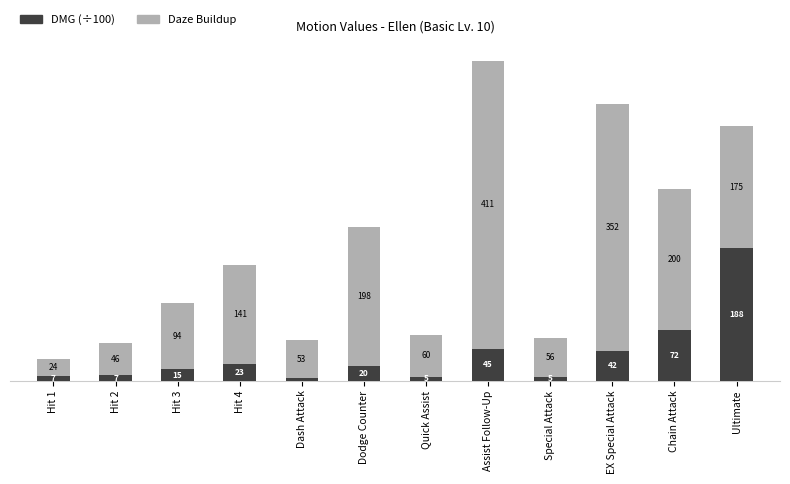

What is the label of the 4th bar from the left?

Hit 4